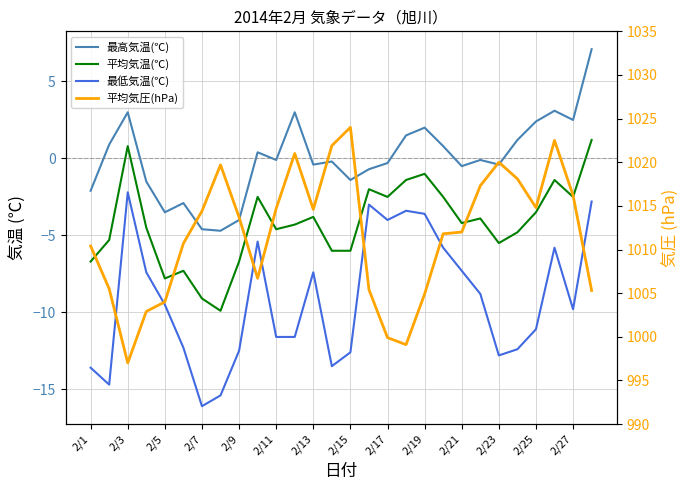

In 最高気温(℃), how many points are higher than both neighbors (excluding endpoints)?

8